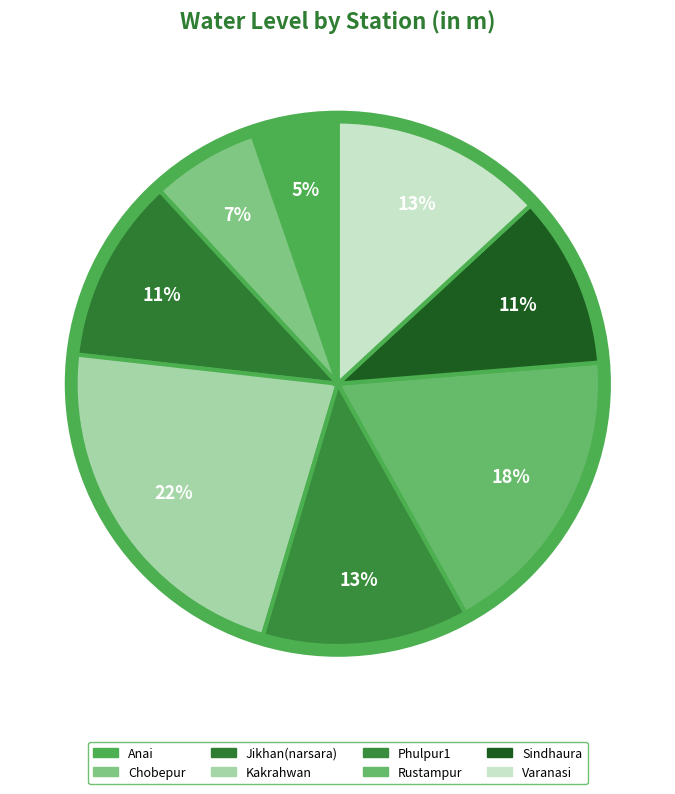

Rank the categories by value from highest to lowest.

Kakrahwan, Rustampur, Varanasi, Phulpur1, Jikhan(narsara), Sindhaura, Chobepur, Anai